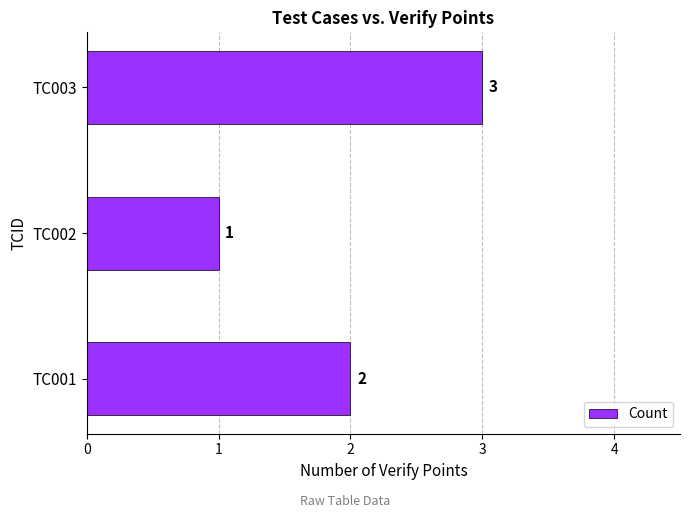

The value at TC001 is 2. True or false?

True